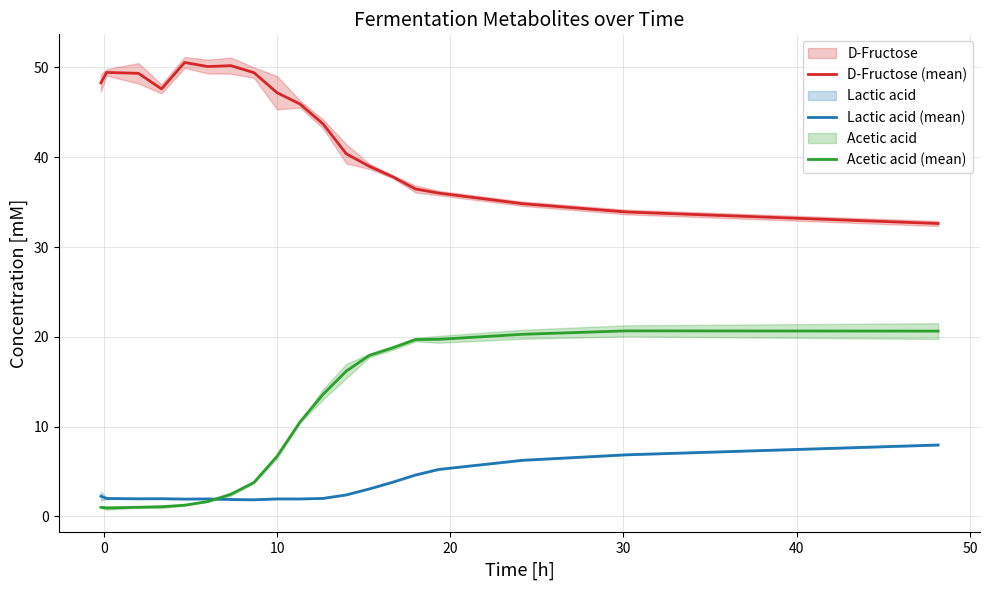

True or false: Lactic acid (mean) and D-Fructose (mean) cross at least once.

False